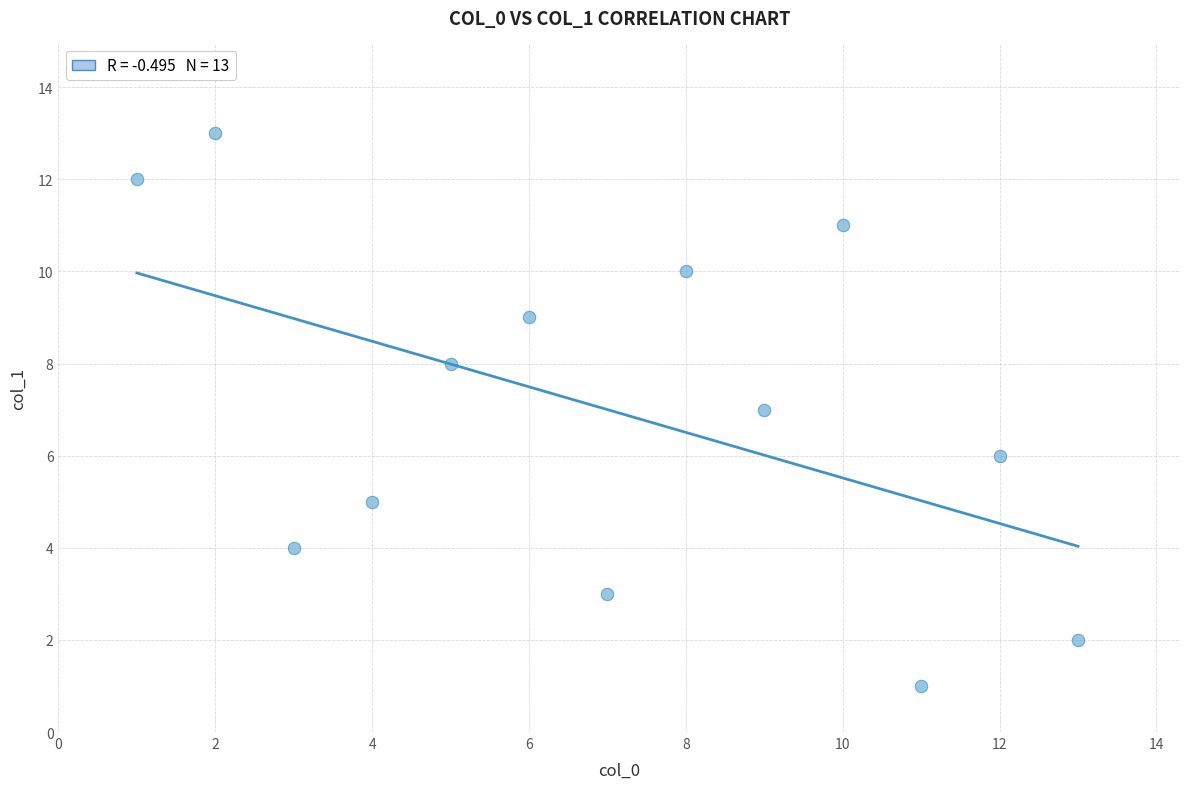

What is the range of Y values (max minus min)?

12